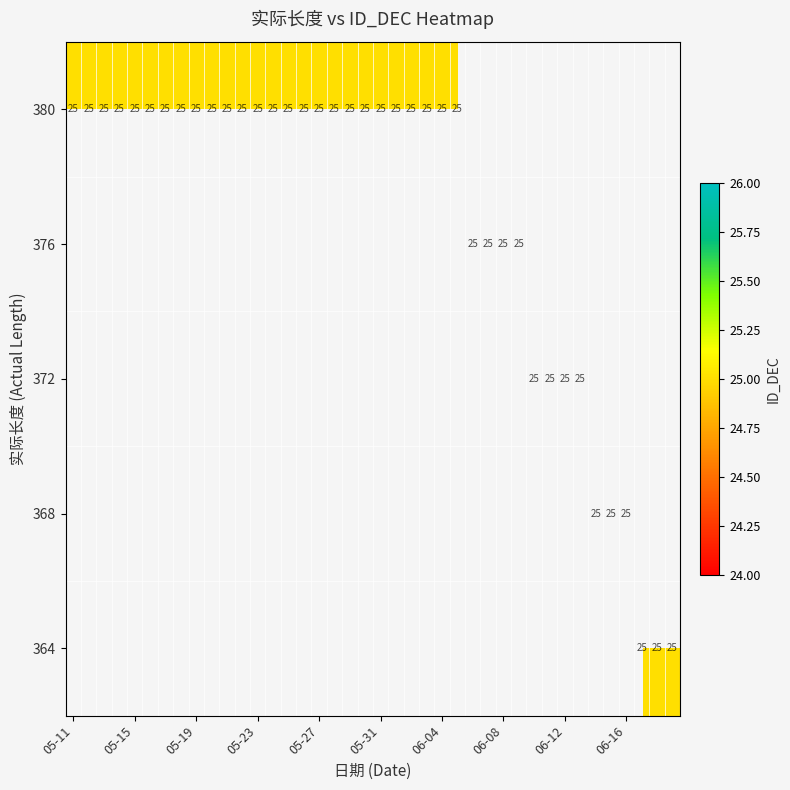

Read the value at 2025-05-18, to the nearest 5.

380